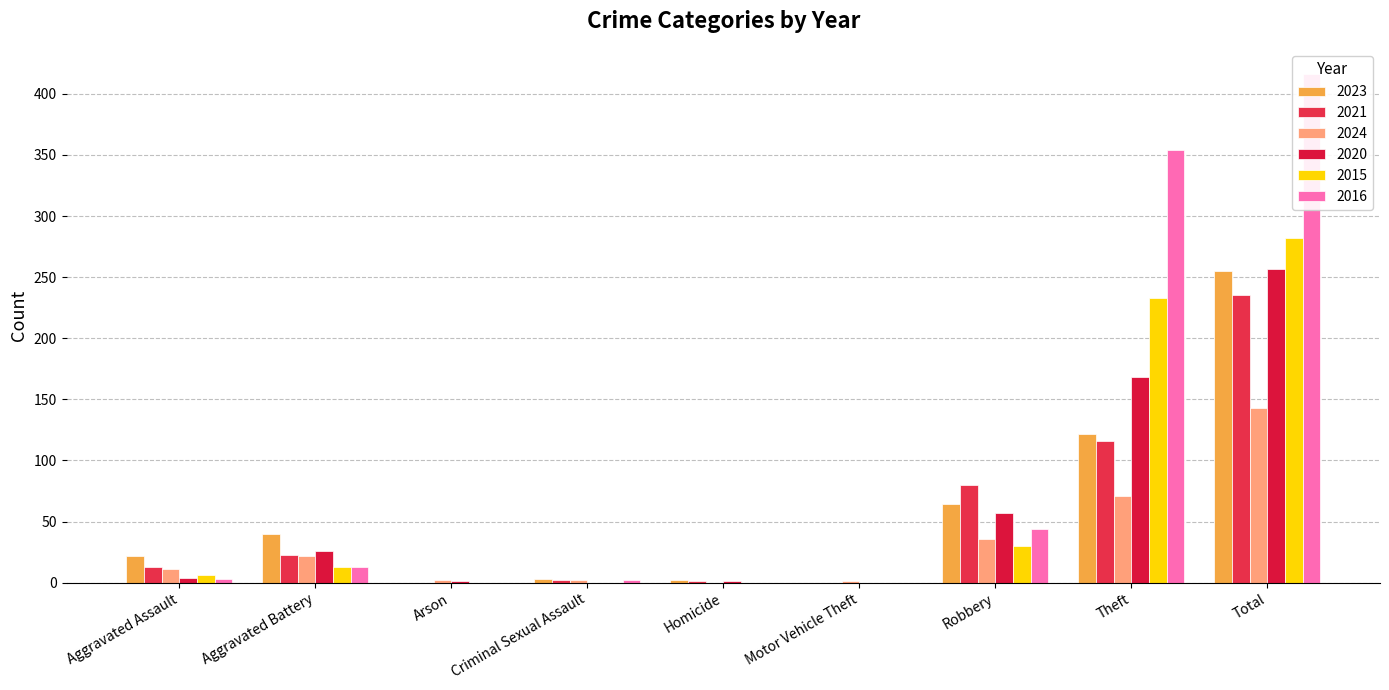

What are all the series names shown in the legend?

2023, 2021, 2024, 2020, 2015, 2016